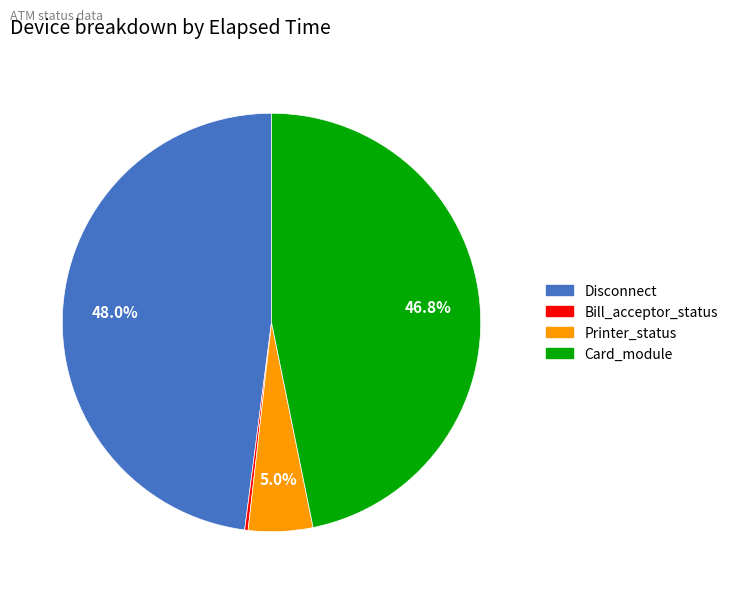

Which slice is the largest?

Disconnect